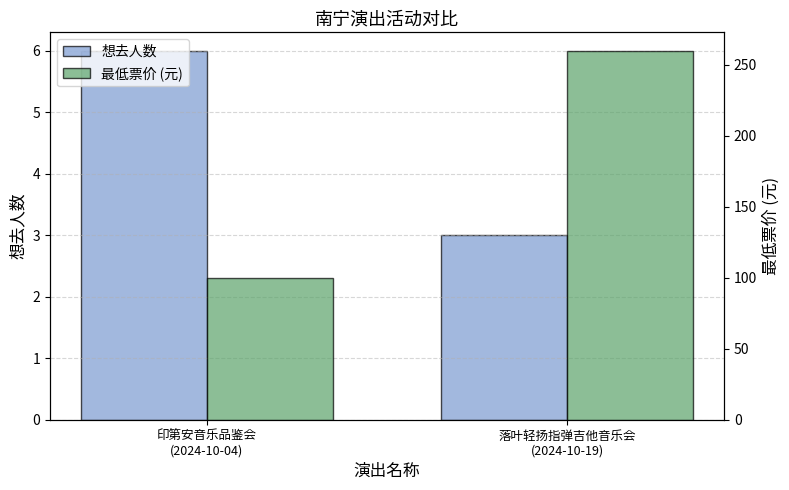

At which label is 最低票价 (元) closest to 180?

印第安音乐品鉴会
(2024-10-04)